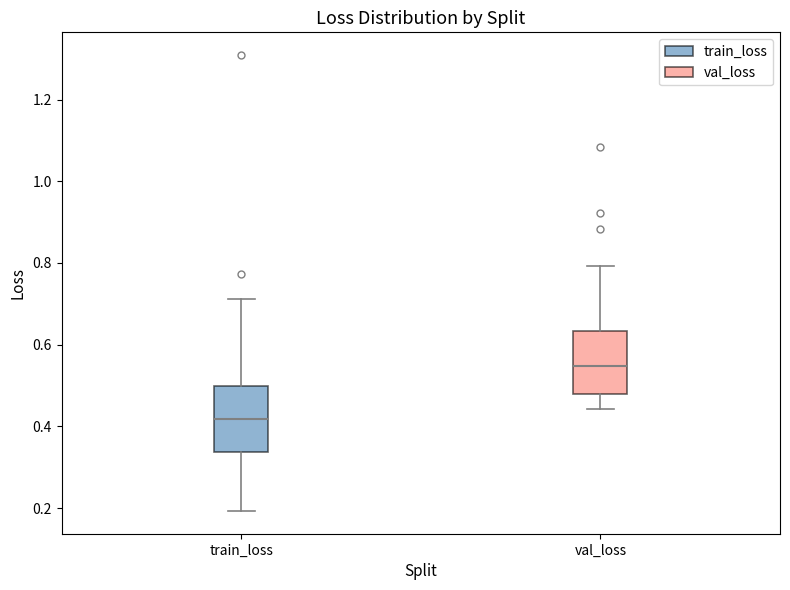

Reading left to right, read every box against the y-axis: the position of its median line, the range the box covers, and the ends of its whiskers. The values are not printed on the chart, so give them approximately, as read against the axis.

train_loss: median 0.42, box 0.34 to 0.50, whiskers 0.20 to 0.72
val_loss: median 0.54, box 0.48 to 0.64, whiskers 0.44 to 0.80